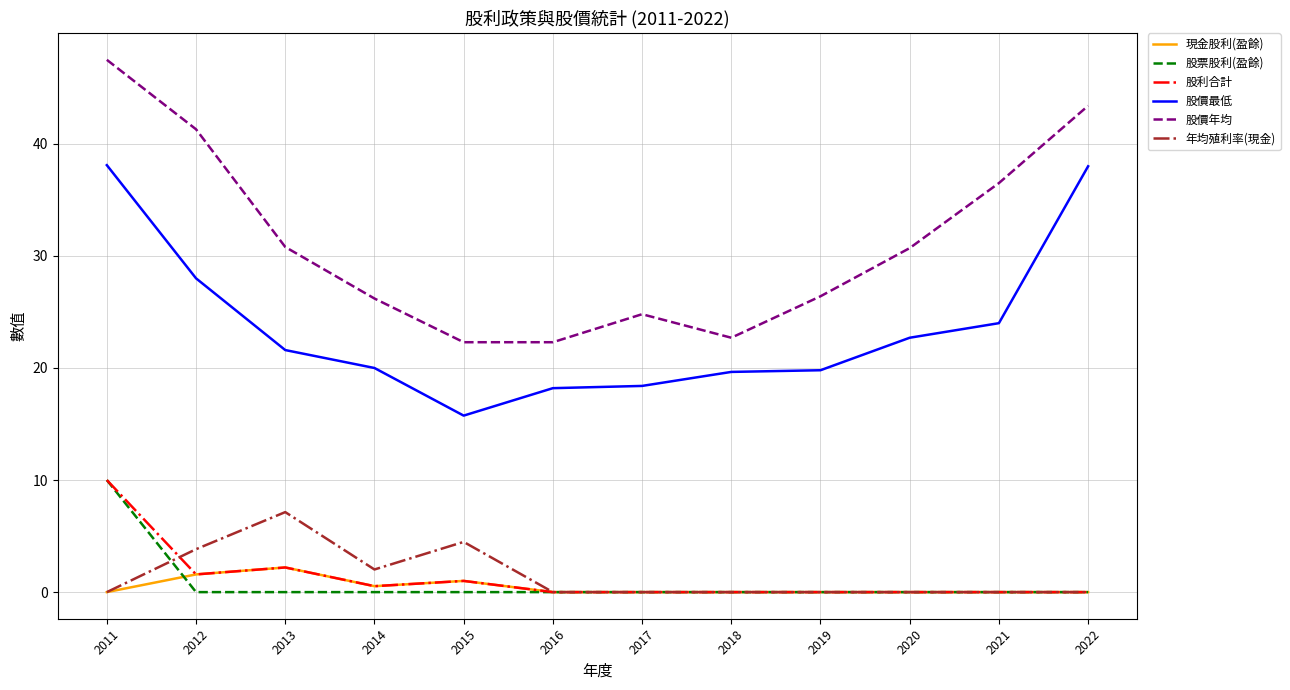

The value of 股票股利(盈餘) at 2020 is -6.2. True or false?

False